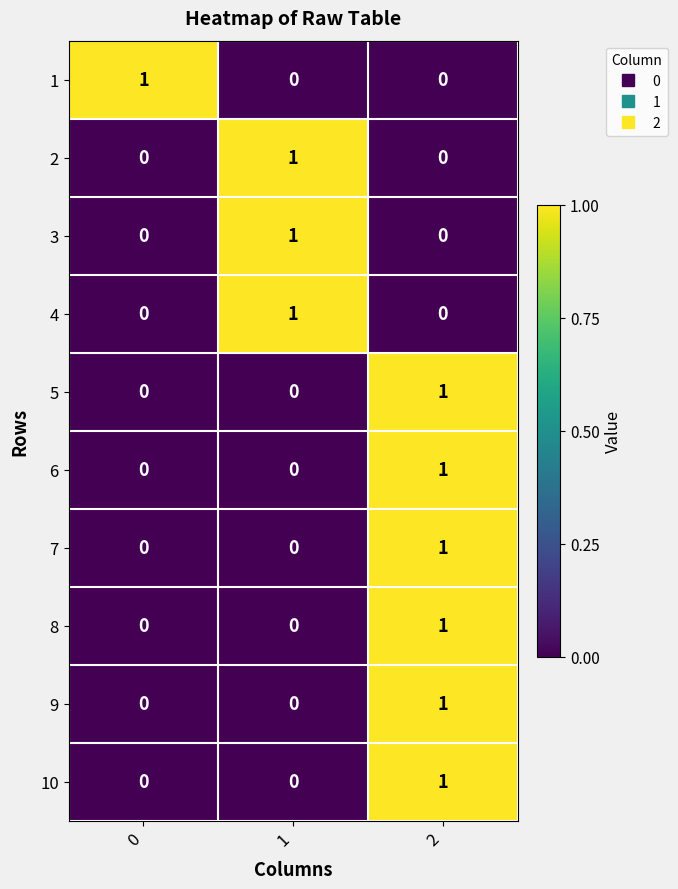

What is the total value across all series at 1?

3